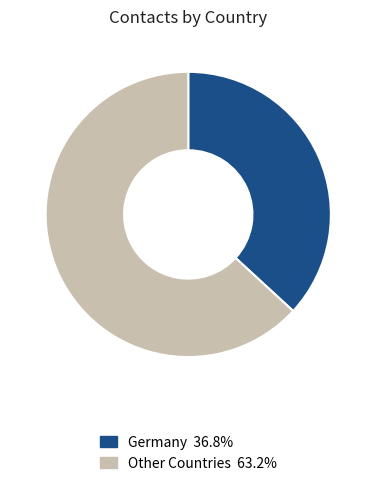

Combined, do Germany 36.8% and Other Countries 63.2% account for over 50%?

Yes